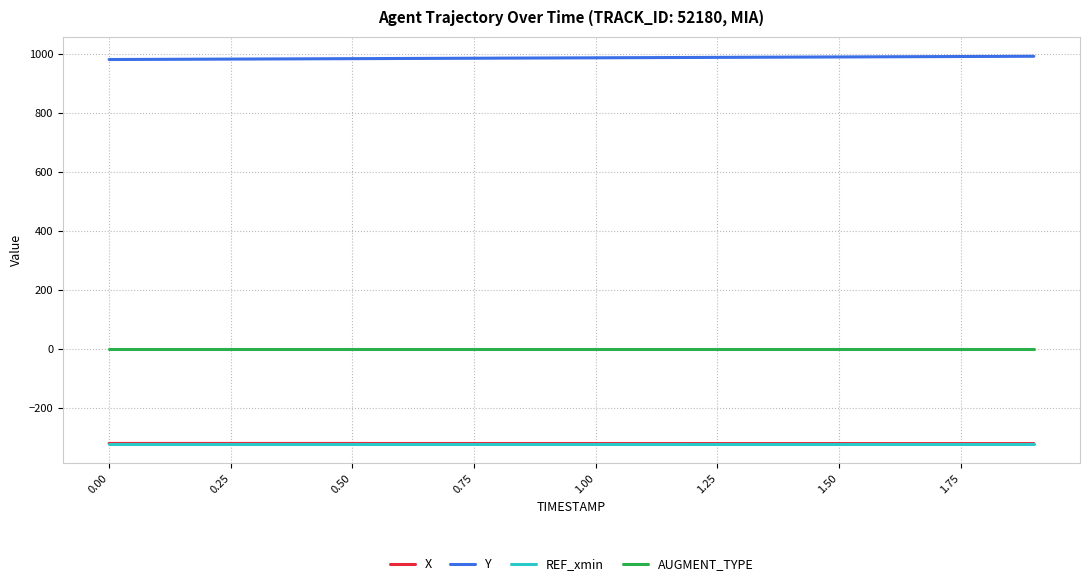

True or false: X and AUGMENT_TYPE intersect in this chart.

False